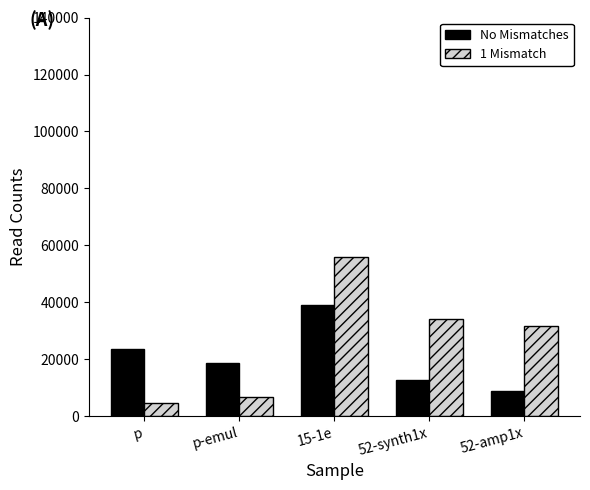

What is the average value of the No Mismatches series?

20419